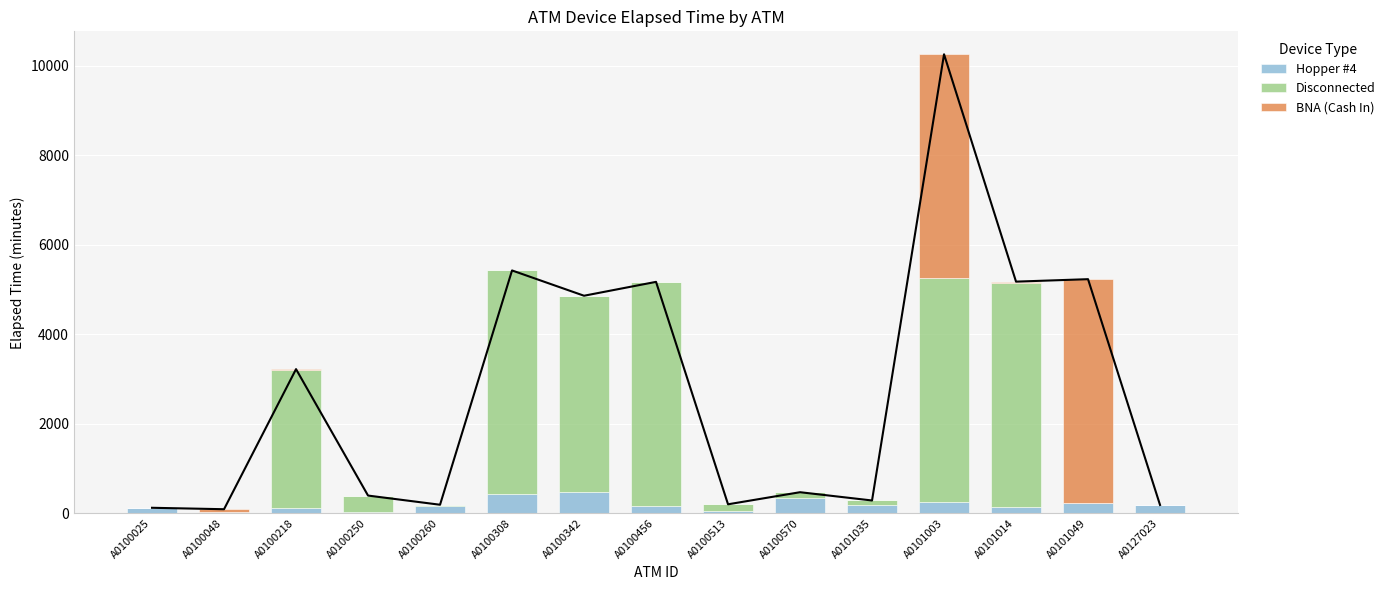

What is the difference between the maximum and second lowest values in the Hopper #4 series?

440